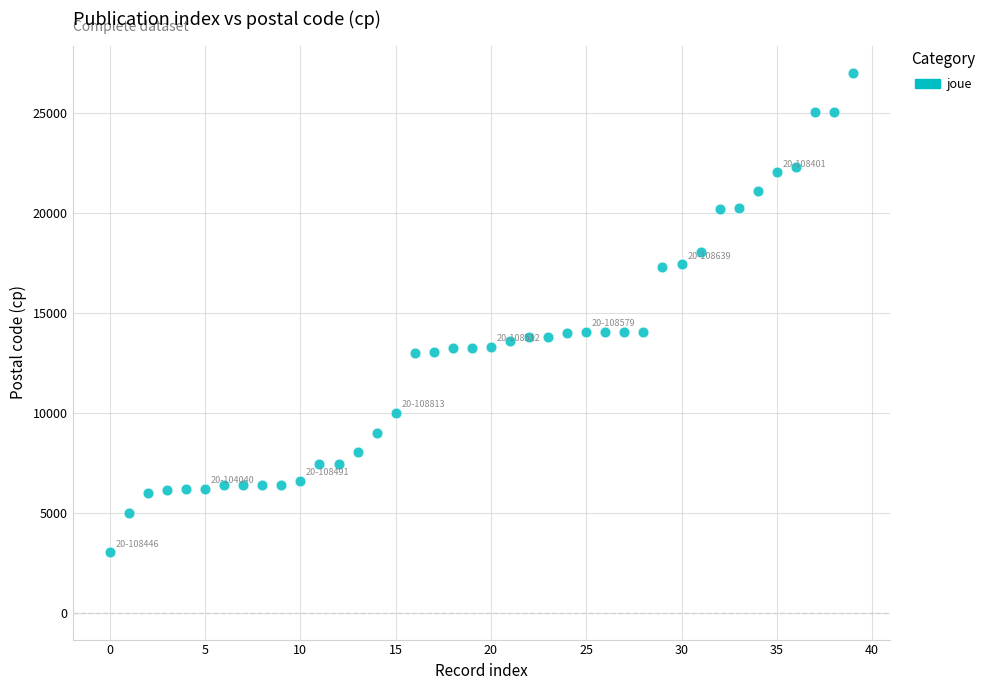

What is the range of Y values (max minus min)?

23999